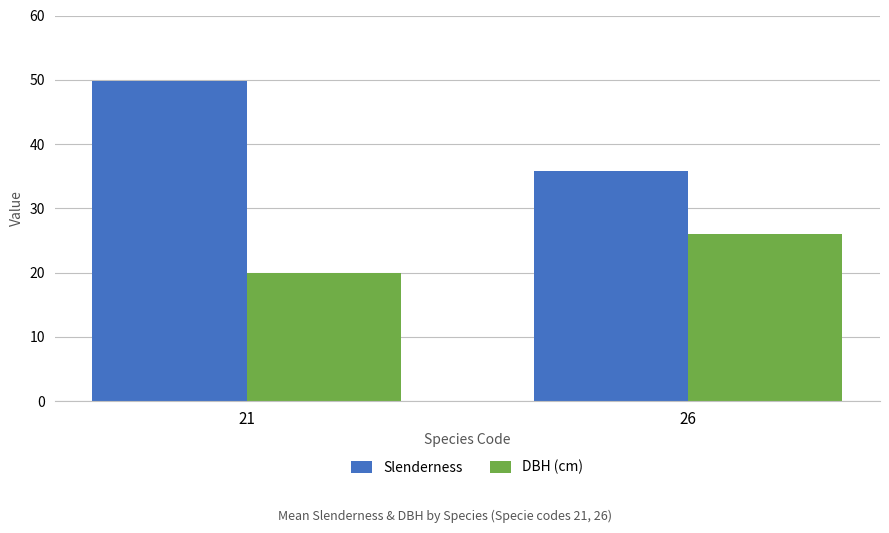

Rank the series by their maximum value, from lowest to highest.

DBH (cm), Slenderness